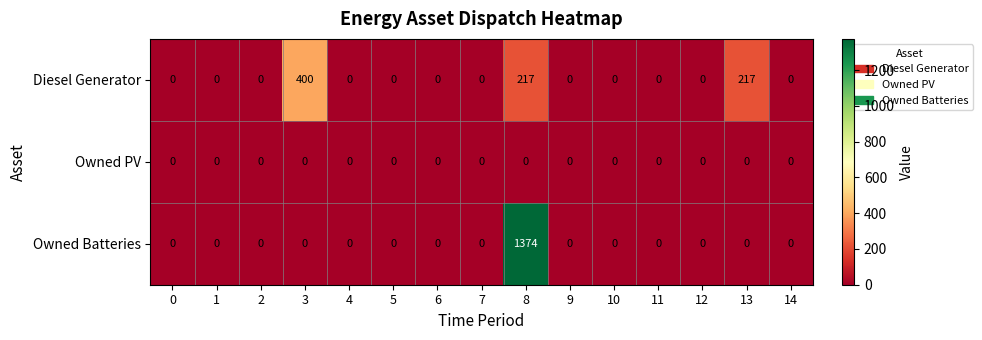

Which category has the highest value across all series?

8